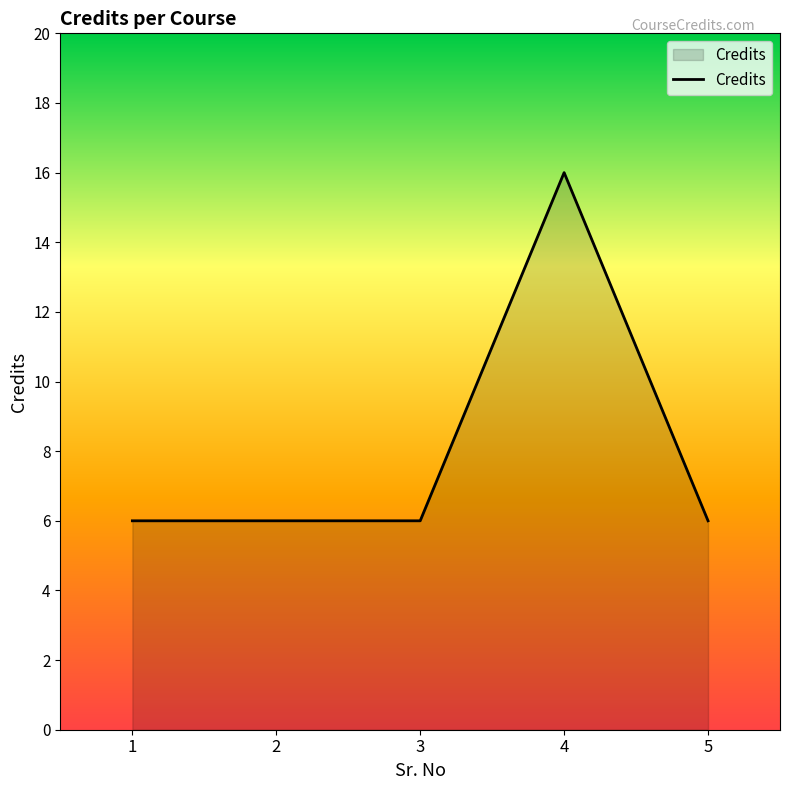

True or false: there are more than 2 points higher than both neighbors.

False